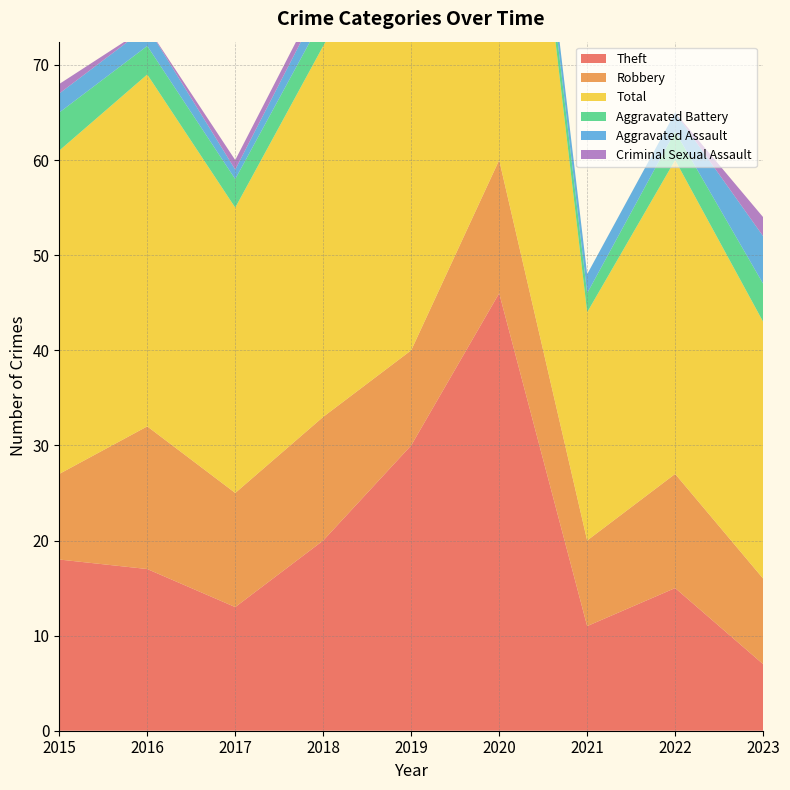

Reading left to right, what are all the values shown in this chart?

Theft: 18	17	13	20	30	46	11	15	7
Robbery: 9	15	12	13	10	14	9	12	9
Total: 34	37	30	39	48	63	24	33	27
Aggravated Battery: 4	3	3	3	4	2	2	3	4
Aggravated Assault: 2	2	1	2	4	1	2	2	5
Criminal Sexual Assault: 1	0	1	1	0	0	0	0	2